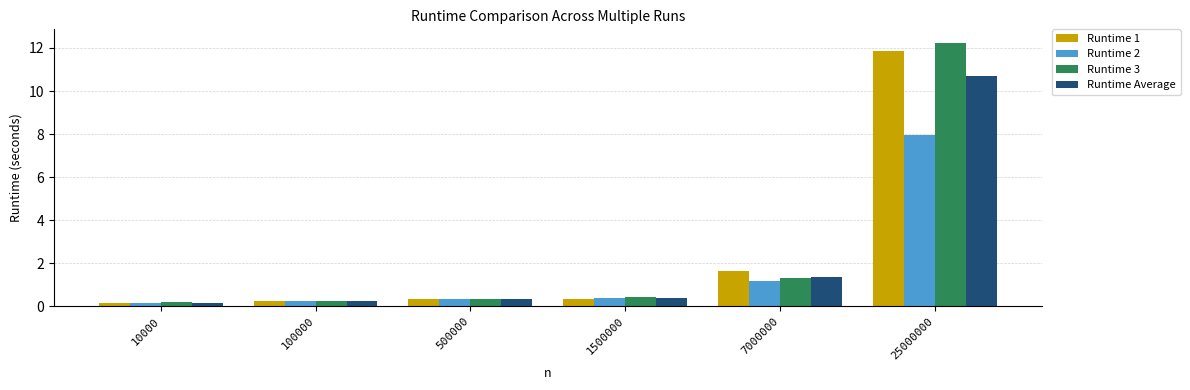

At which label is Runtime Average closest to 5?

7000000